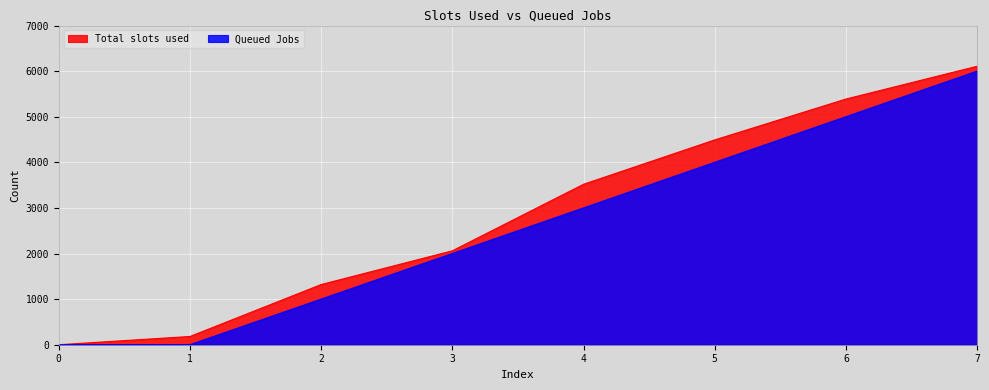

True or false: Queued Jobs has more than 1 points higher than both neighbors.

False